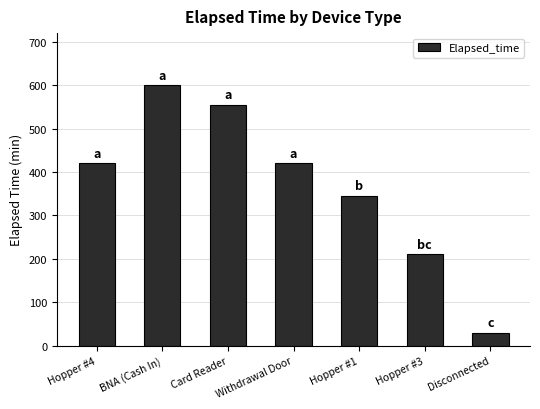

What is the sum of the values at Withdrawal Door and Hopper #4?

840